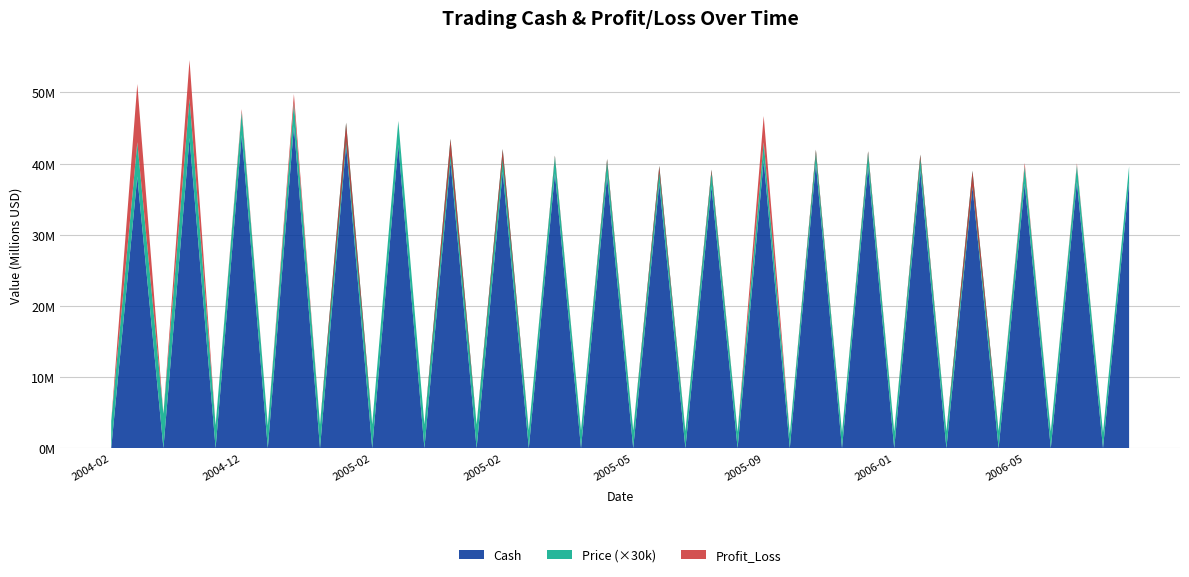

Reading left to right, transcribe all the data shown in this chart.

Profit_Loss: 0.0	8181813.0	0.0	5427437.4	0.0	407563.0	0.0	1257621.0	0.0	-2634144.0	0.0	19216.0	0.0	-2324083.3	0.0	-1466740.0	0.0	-232746.5	0.0	-442218.3	0.0	-943338.2	0.0	-465629.0	0.0	3697803.5	0.0	-513584.5	0.0	-384845.3	0.0	-611337.6	0.0	-2229113.2	0.0	459295.0	0.0	238786.5	0.0	0.0
Cash: 19.0	38181813.0	146.4	43609250.4	9.4	44016813.4	78.4	45274434.4	84.4	42640290.4	97.3	42659506.4	93.0	40335423.0	73.0	38868683.0	17.6	38635936.5	17.6	38193718.2	23.2	37250380.0	60.0	36784751.0	65.7	40482554.4	15.4	39968970.0	36.6	39584124.6	15.1	38972787.0	48.8	36743673.8	73.8	37202968.8	32.1	37441755.3	55.3	37441755.3
Price: 126.5	161.0	161.1	184.0	107.0	108.0	105.0	108.0	110.0	103.6	111.0	111.0	111.0	105.0	110.0	106.0	83.5	83.0	83.0	82.0	83.0	81.0	80.0	79.0	76.1	83.8	67.0	66.2	72.7	72.0	77.7	76.5	79.5	75.0	80.0	81.0	77.9	78.4	73.0	73.0